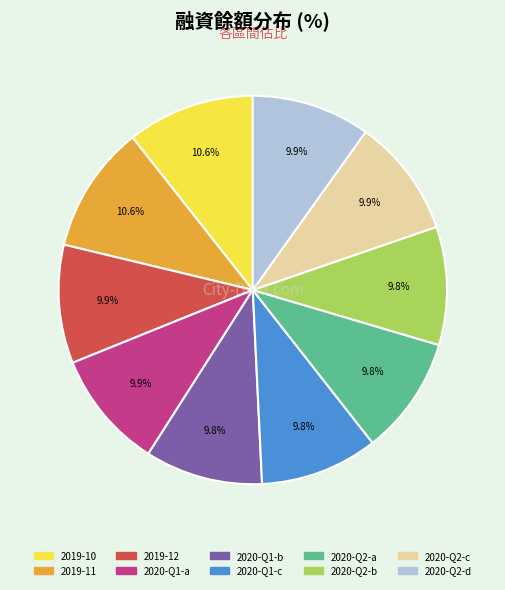

Is there a majority slice in this chart?

No